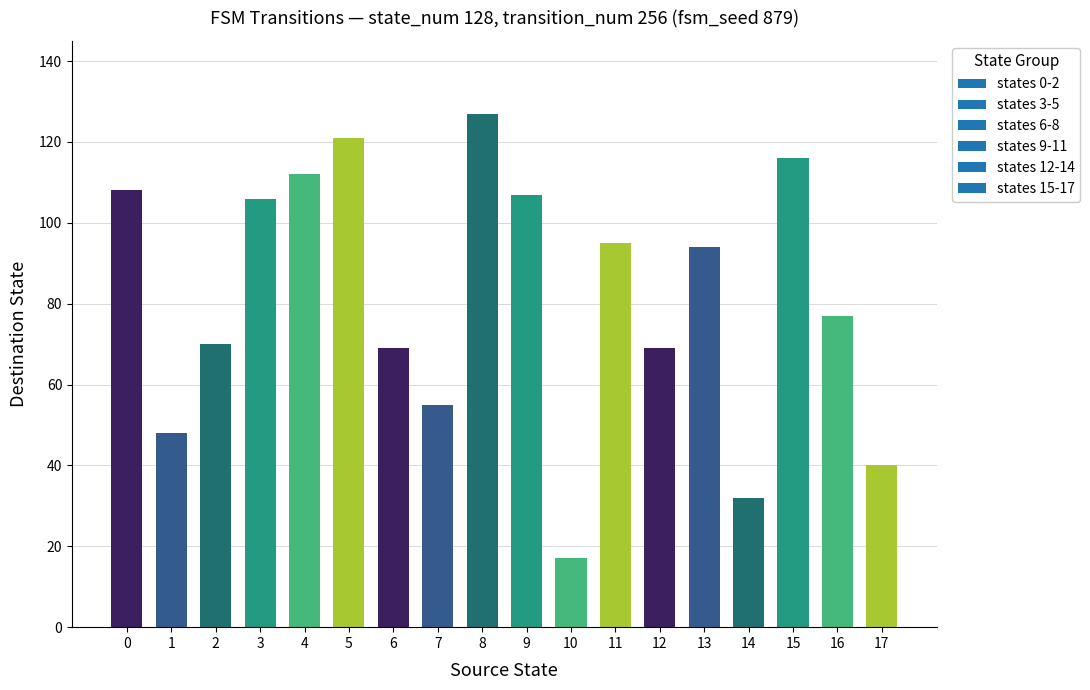

How many bars are there in total?

18